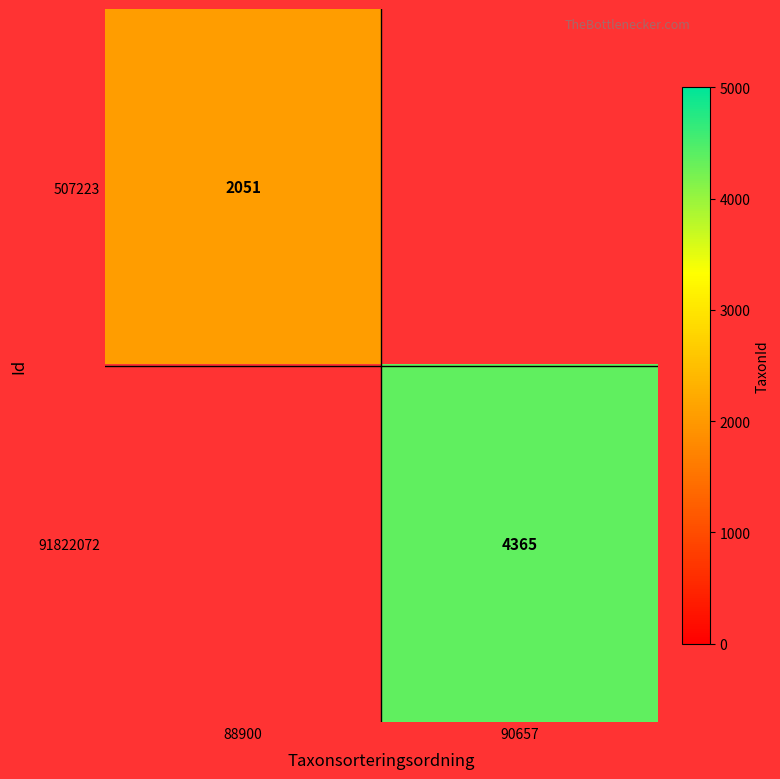

What is the minimum value shown in the chart?

2051.0